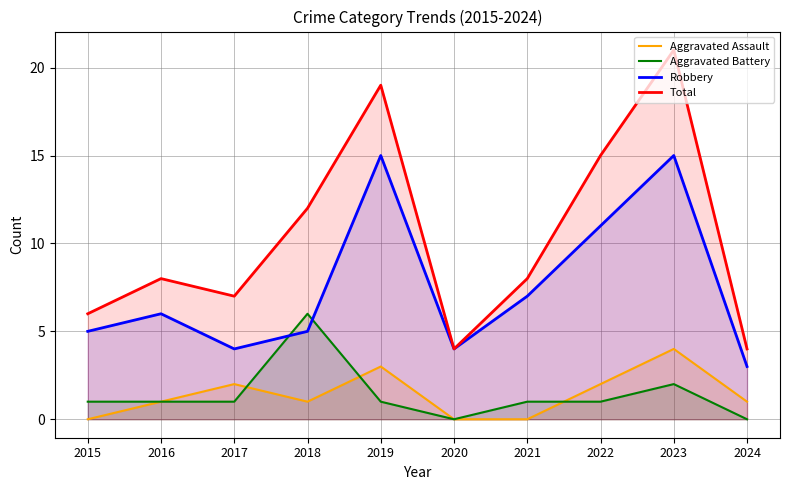

Between which two adjacent categories do Aggravated Assault and Aggravated Battery first intersect?

2017 and 2018